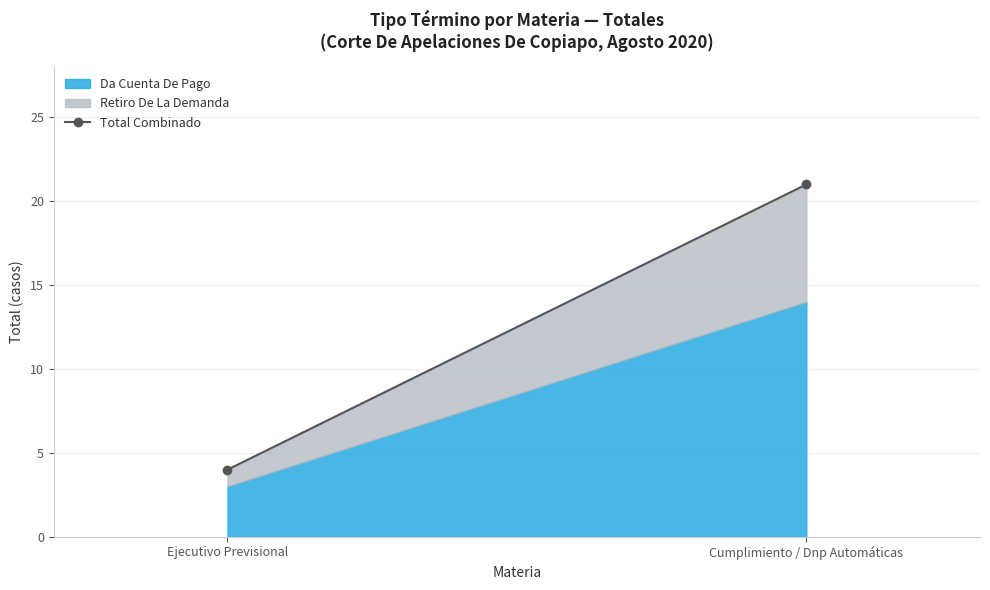

Is it true that the value at Ejecutivo Previsional is 2?

False